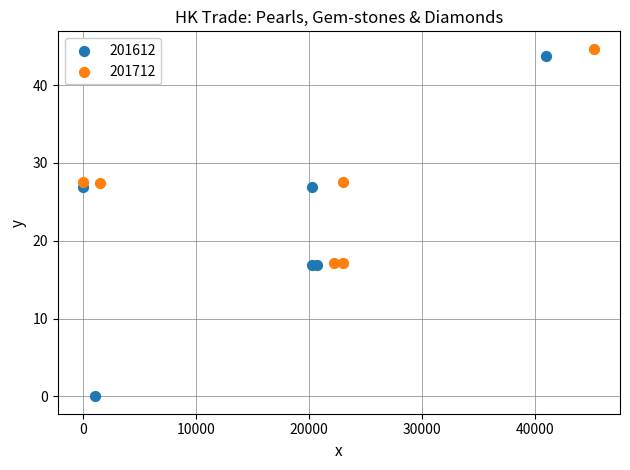

Which series contains the lowest Y value?

201612